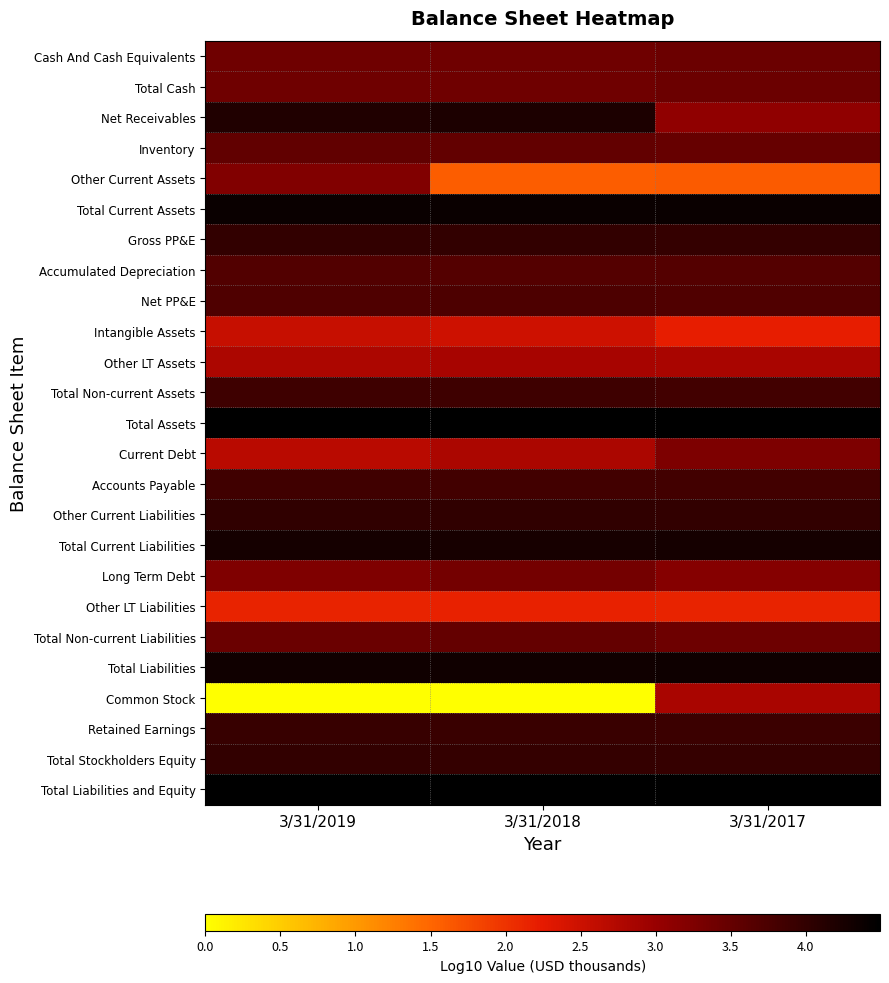

Reading left to right, transcribe all the data shown in this chart.

Cash And Cash Equivalents: 3/31/2019=3.4	3/31/2018=3.4	3/31/2017=3.4
Total Cash: 3/31/2019=3.4	3/31/2018=3.4	3/31/2017=3.4
Net Receivables: 3/31/2019=4.2	3/31/2018=4.2	3/31/2017=3.1
Inventory: 3/31/2019=3.5	3/31/2018=3.5	3/31/2017=3.5
Other Current Assets: 3/31/2019=3.2	3/31/2018=1.6	3/31/2017=1.6
Total Current Assets: 3/31/2019=4.4	3/31/2018=4.4	3/31/2017=4.4
Gross PP&E: 3/31/2019=4.0	3/31/2018=4.0	3/31/2017=4.0
Accumulated Depreciation: 3/31/2019=3.7	3/31/2018=3.7	3/31/2017=3.7
Net PP&E: 3/31/2019=3.7	3/31/2018=3.7	3/31/2017=3.7
Intangible Assets: 3/31/2019=2.5	3/31/2018=2.5	3/31/2017=2.2
Other LT Assets: 3/31/2019=2.8	3/31/2018=2.8	3/31/2017=2.8
Total Non-current Assets: 3/31/2019=3.9	3/31/2018=3.9	3/31/2017=3.8
Total Assets: 3/31/2019=4.5	3/31/2018=4.5	3/31/2017=4.5
Current Debt: 3/31/2019=2.7	3/31/2018=2.8	3/31/2017=3.3
Accounts Payable: 3/31/2019=3.8	3/31/2018=3.8	3/31/2017=3.8
Other Current Liabilities: 3/31/2019=4.0	3/31/2018=4.0	3/31/2017=4.0
Total Current Liabilities: 3/31/2019=4.3	3/31/2018=4.3	3/31/2017=4.3
Long Term Debt: 3/31/2019=3.2	3/31/2018=3.3	3/31/2017=3.2
Other LT Liabilities: 3/31/2019=2.2	3/31/2018=2.2	3/31/2017=2.2
Total Non-current Liabilities: 3/31/2019=3.4	3/31/2018=3.5	3/31/2017=3.4
Total Liabilities: 3/31/2019=4.3	3/31/2018=4.3	3/31/2017=4.3
Common Stock: 3/31/2019=0.0	3/31/2018=0.0	3/31/2017=2.8
Retained Earnings: 3/31/2019=3.9	3/31/2018=3.9	3/31/2017=3.9
Total Stockholders Equity: 3/31/2019=4.0	3/31/2018=4.0	3/31/2017=4.0
Total Liabilities and Equity: 3/31/2019=4.5	3/31/2018=4.5	3/31/2017=4.5